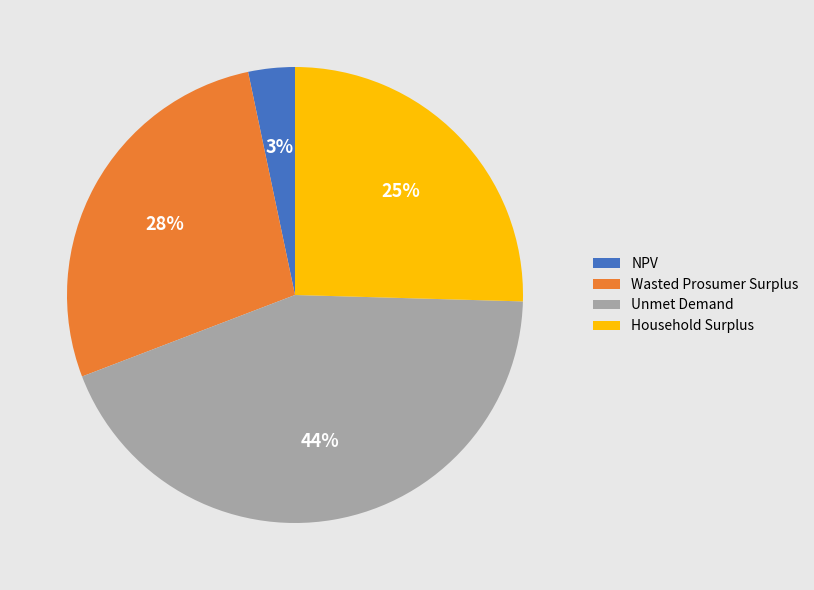

How many slices are in this pie chart?

4